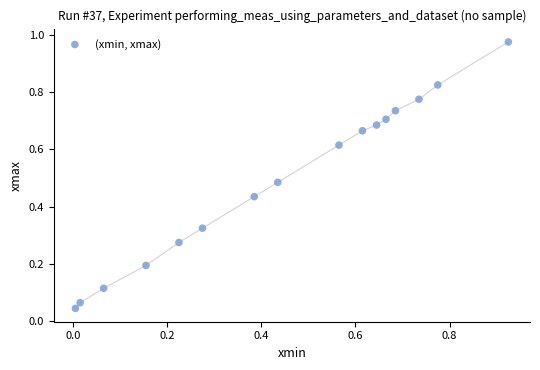

What is the range of Y values (max minus min)?

0.9